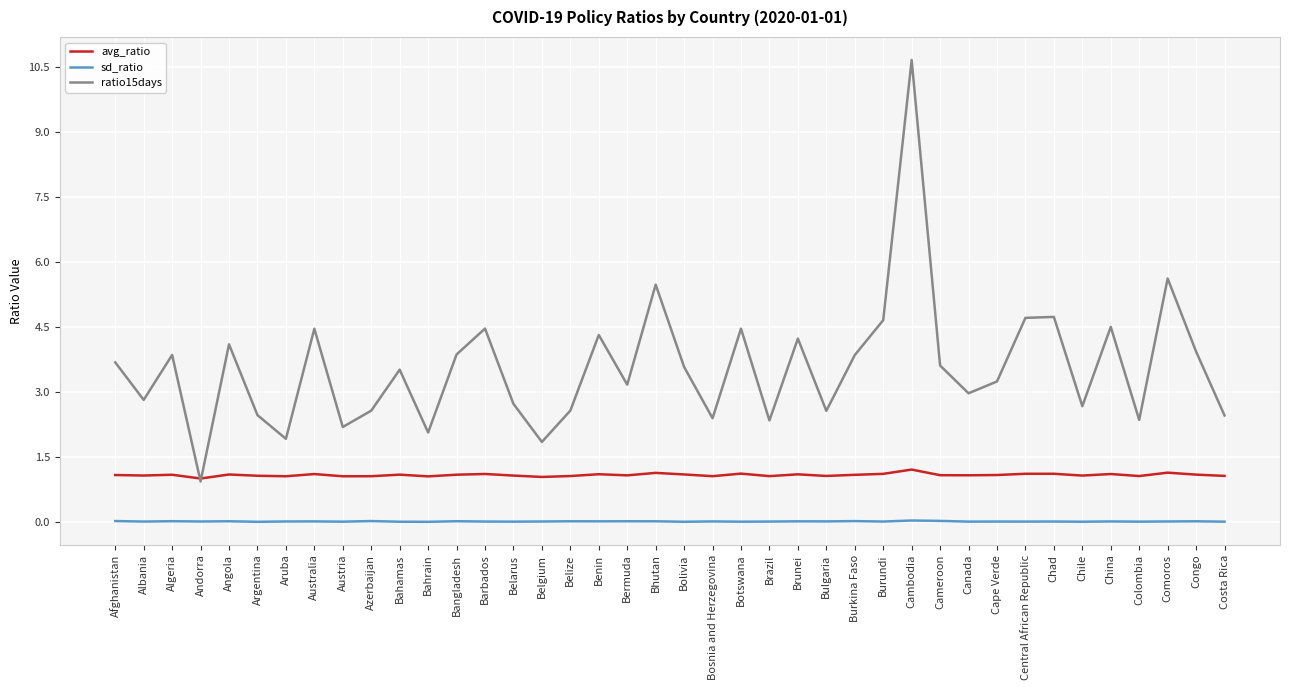

True or false: avg_ratio has more than 2 points higher than both neighbors.

True